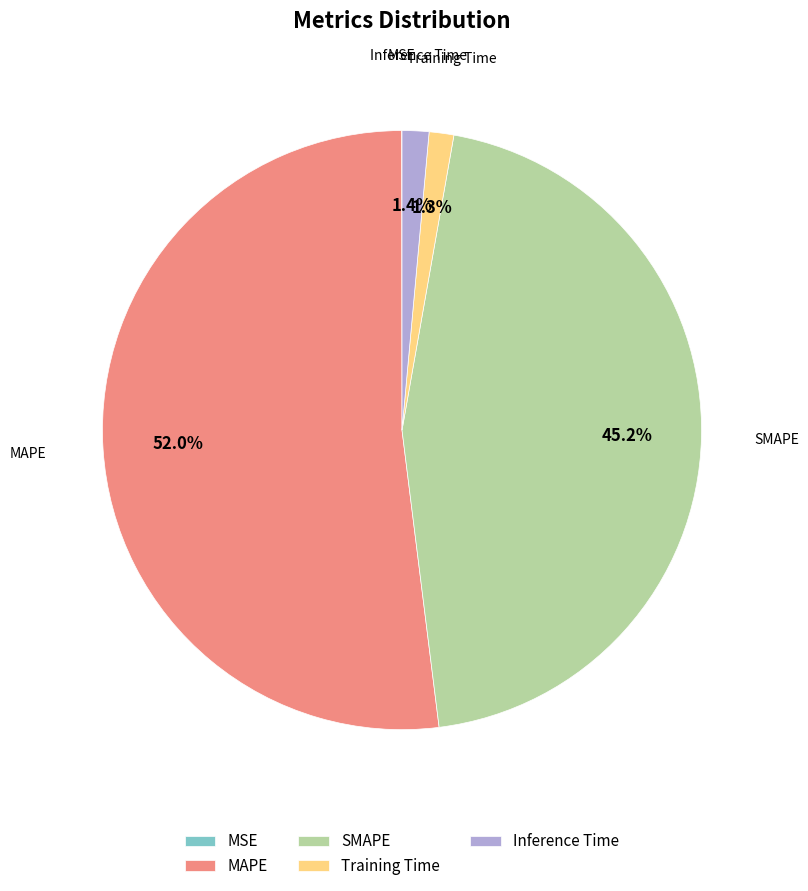

Which slice is the largest?

MAPE